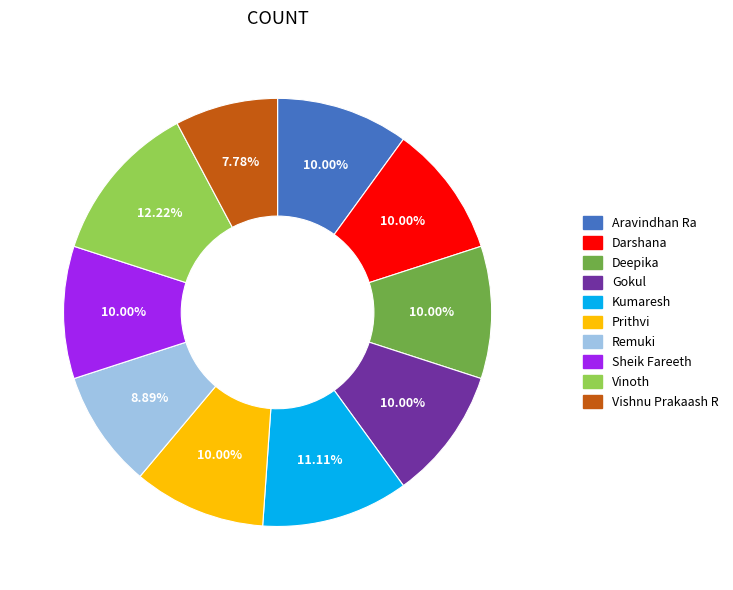

True or false: Prithvi accounts for 10% of the total.

True